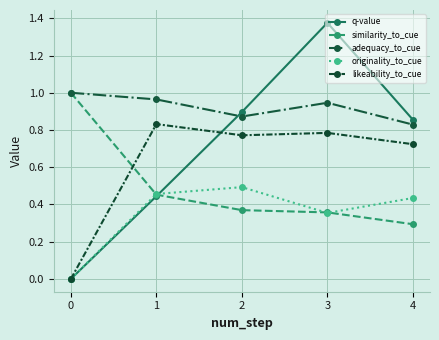

Which series ends up on top after the final intersection of similarity_to_cue and likeability_to_cue?

likeability_to_cue